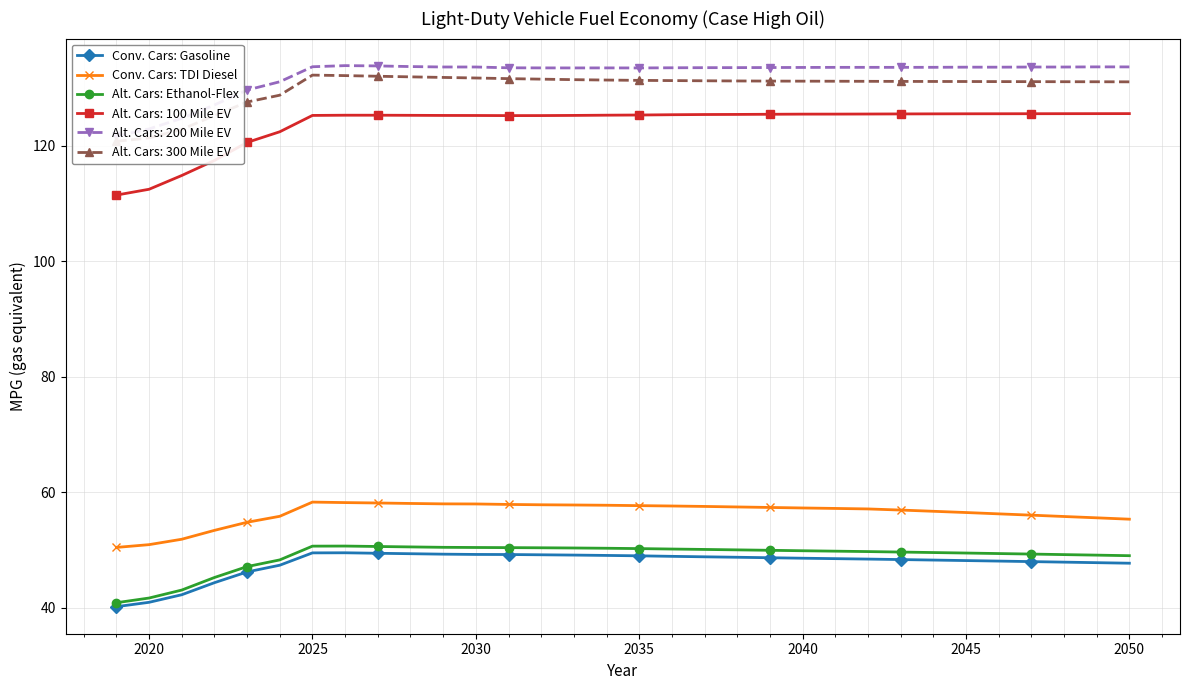

True or false: Conv. Cars: TDI Diesel and Conv. Cars: Gasoline intersect in this chart.

False